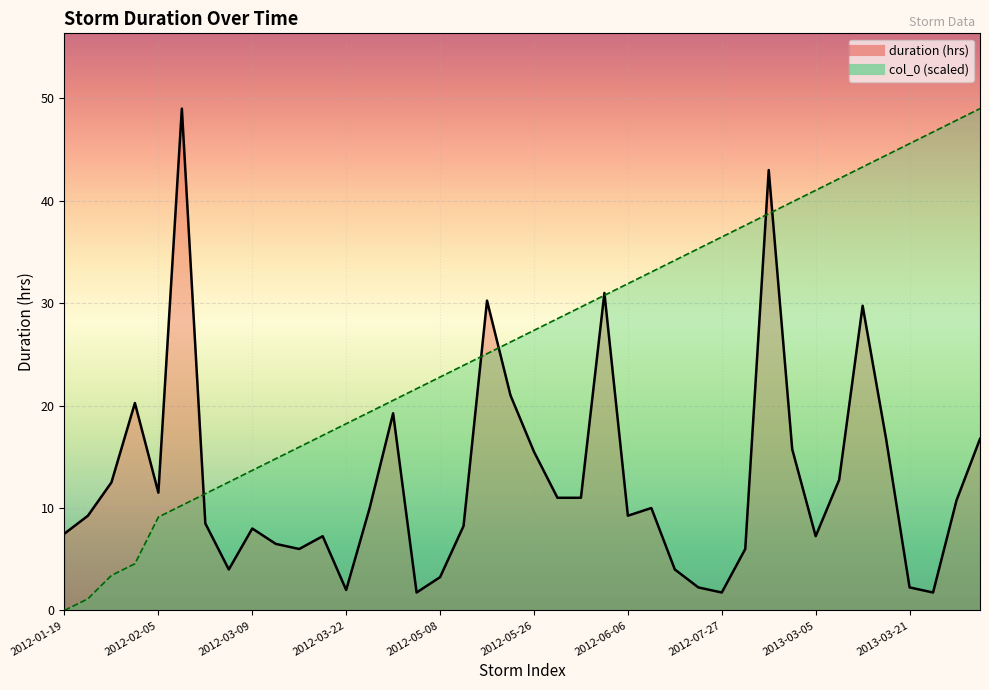

Where is the first local minimum for duration (hrs)?

2012-02-05